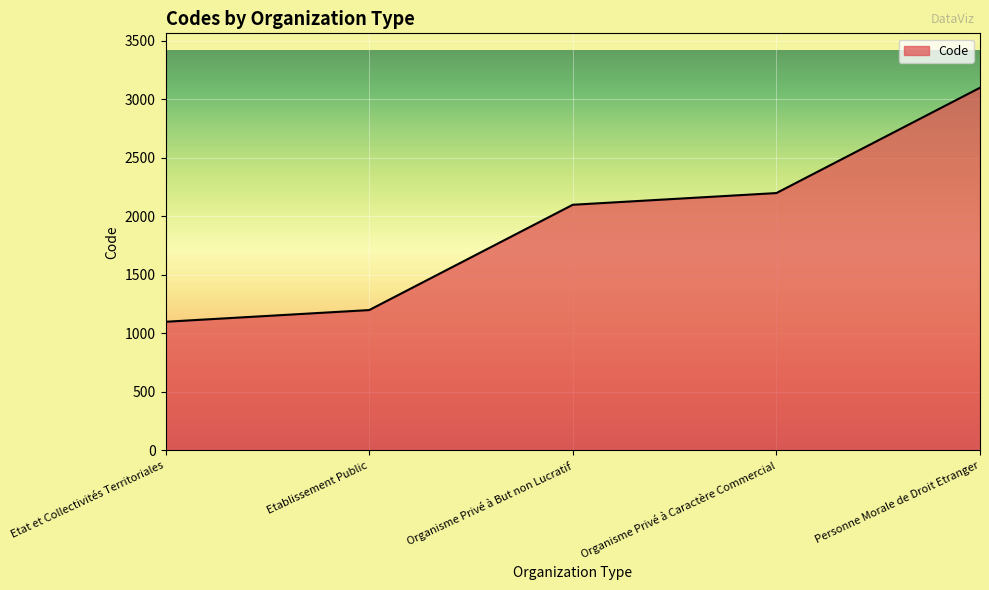

How many values are below 2100?

2